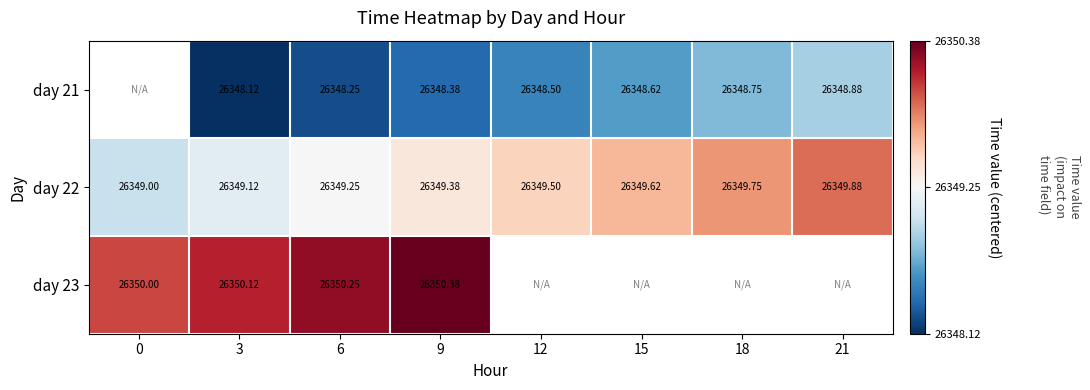

What is the smallest value displayed?

-1.1